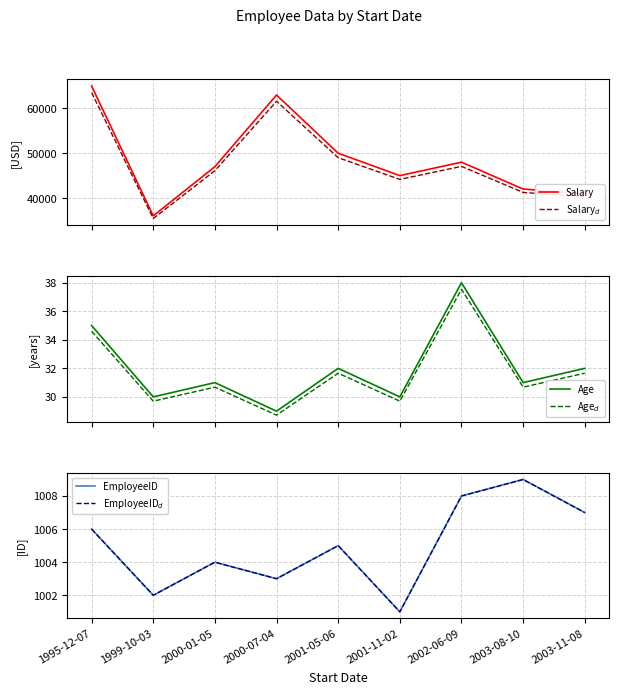

True or false: Age and EmployeeID$_d$ cross at least once.

False